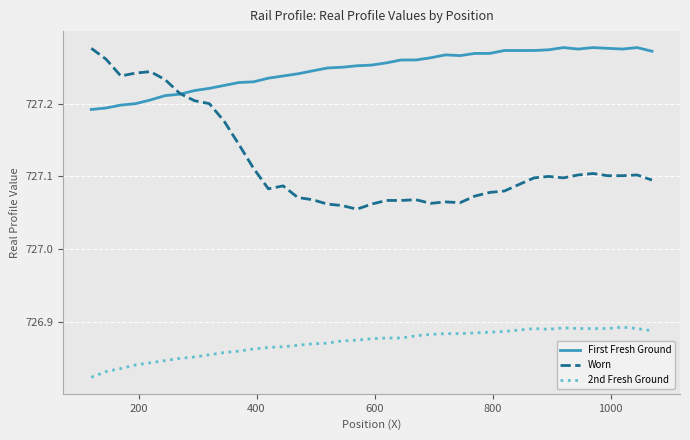

How many lines are shown in the chart?

3